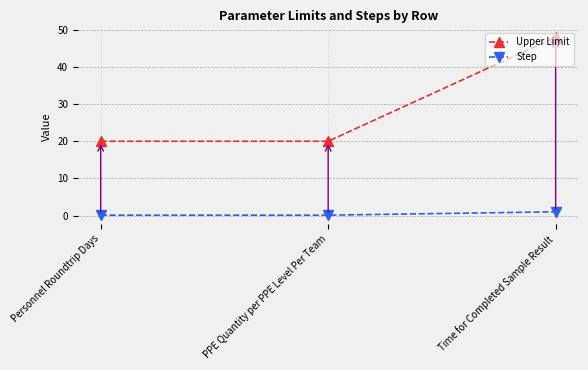

Between Personnel Roundtrip Days and Time for Completed Sample Result, which series saw the biggest shift?

Upper Limit